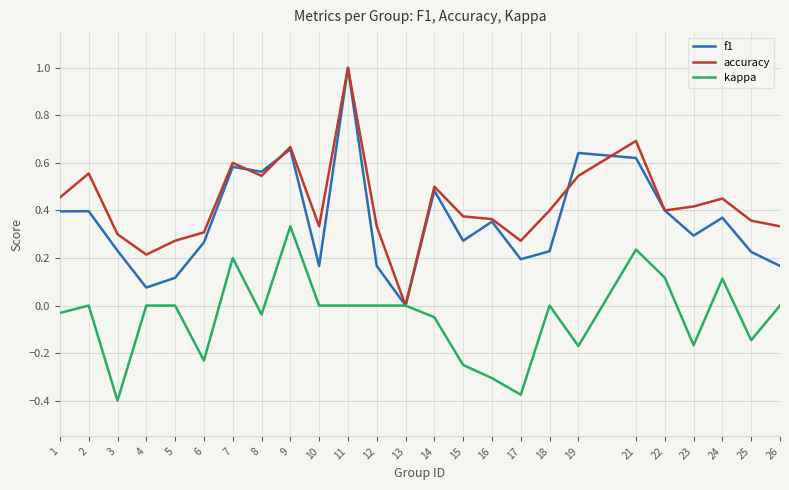

True or false: f1 has more than 0 interior local peaks.

True